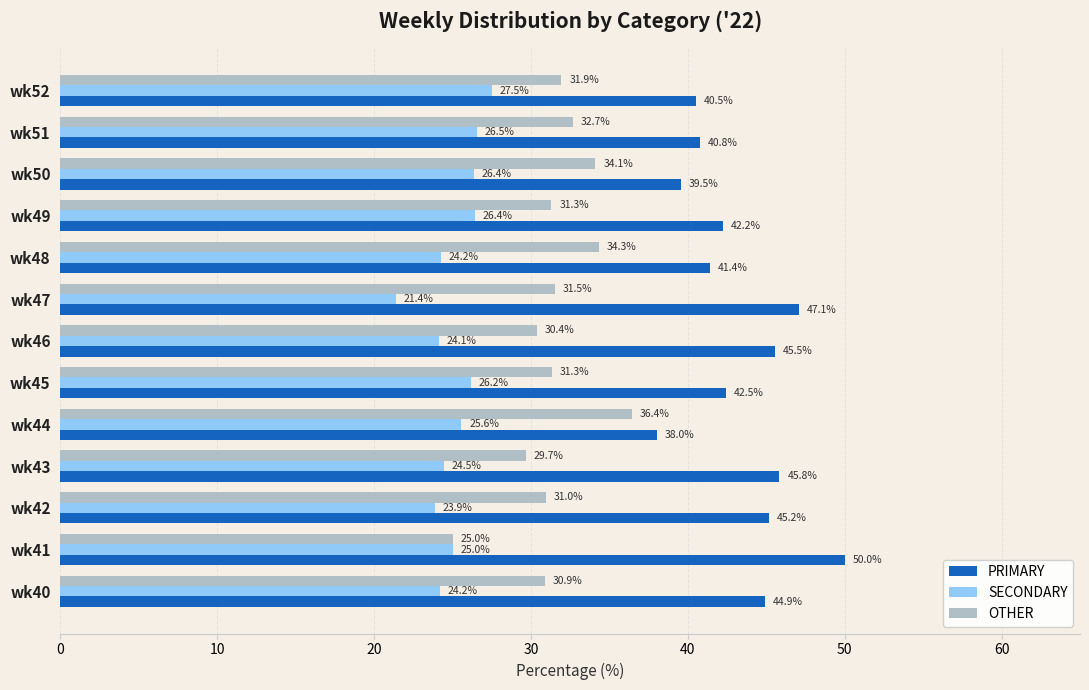

What value does the OTHER series have at wk51?

32.7